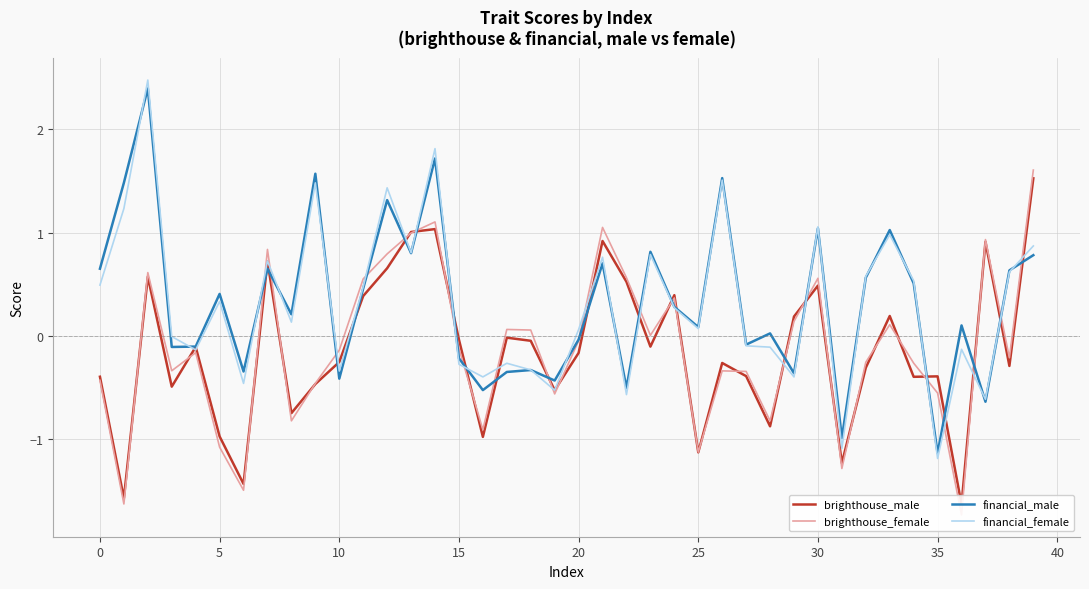

How many lines are shown in the chart?

4